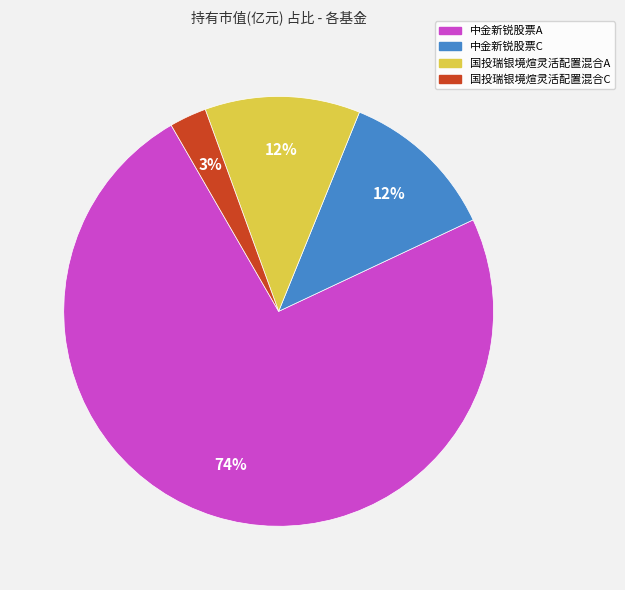

Which slice is the smallest?

国投瑞银境煊灵活配置混合C